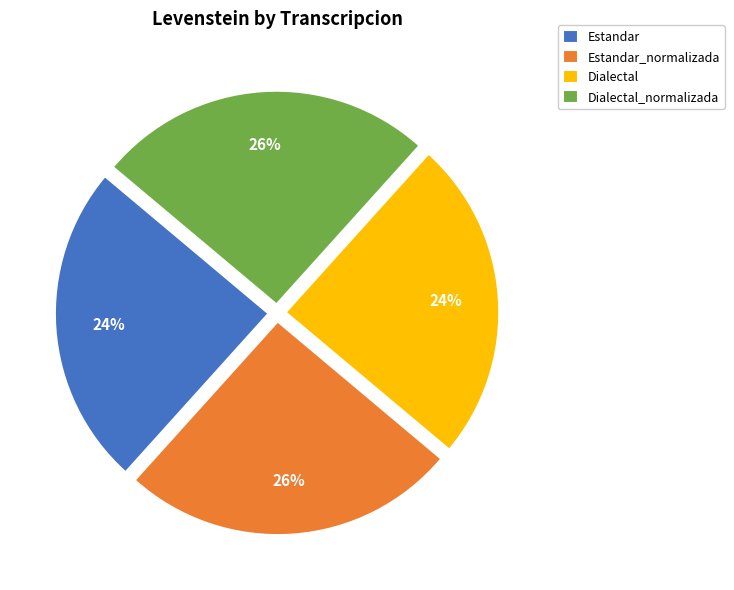

What is the ratio of the value at Estandar_normalizada to the value at Dialectal_normalizada?

1.0